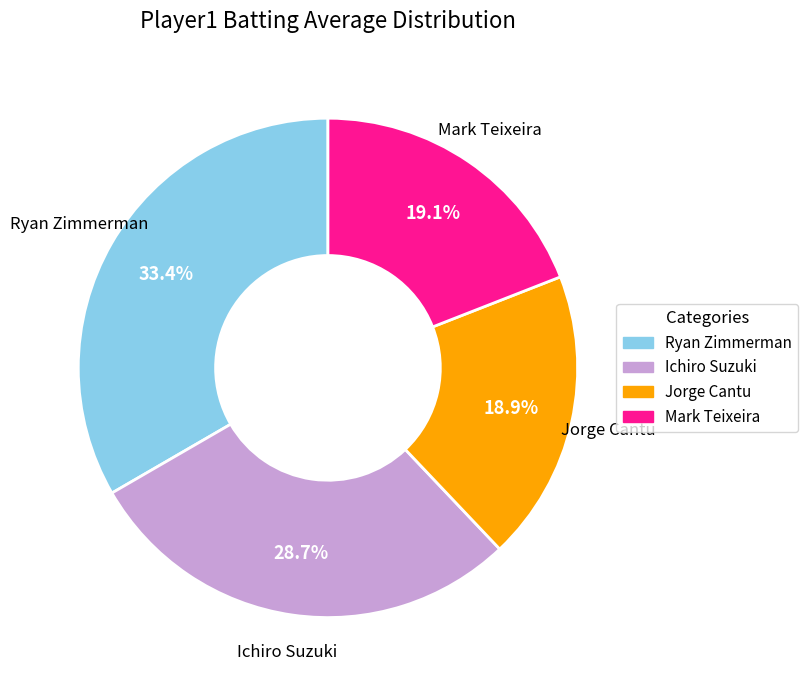

Does any single category account for the majority?

No